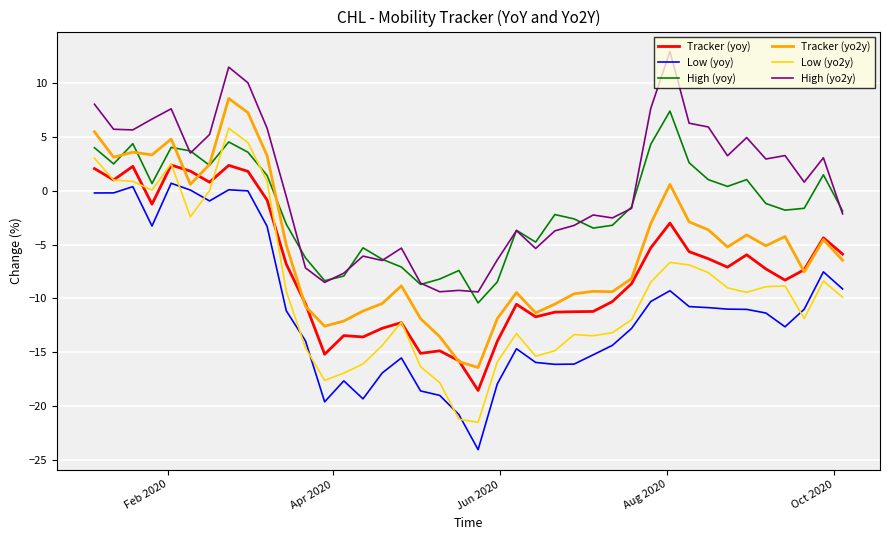

What is the minimum value for Low (yoy)?

-24.0